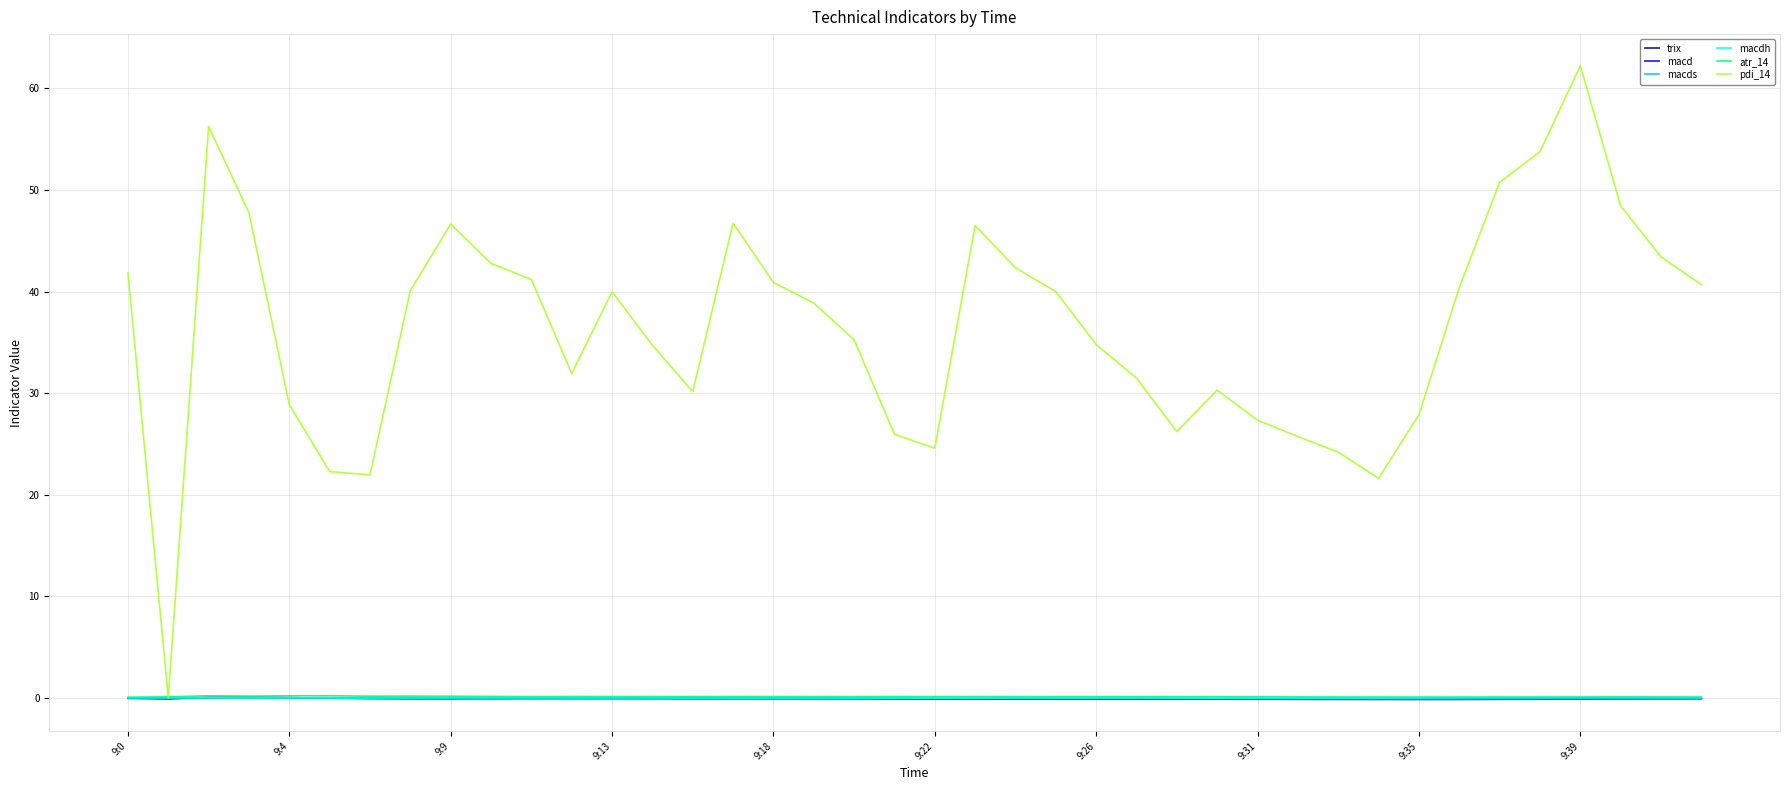

Which series has the widest spread of values?

pdi_14